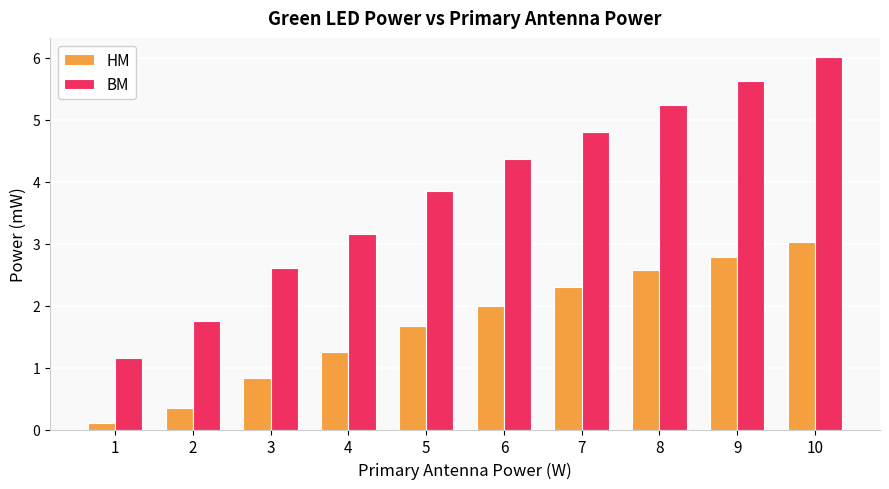

How many data points in HM are above 1?

7